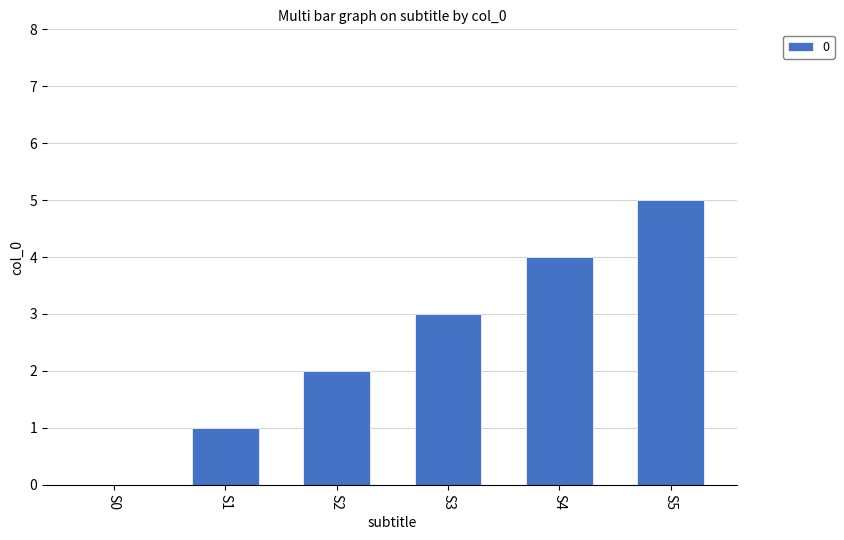

True or false: the data shows 4 at S3.

False